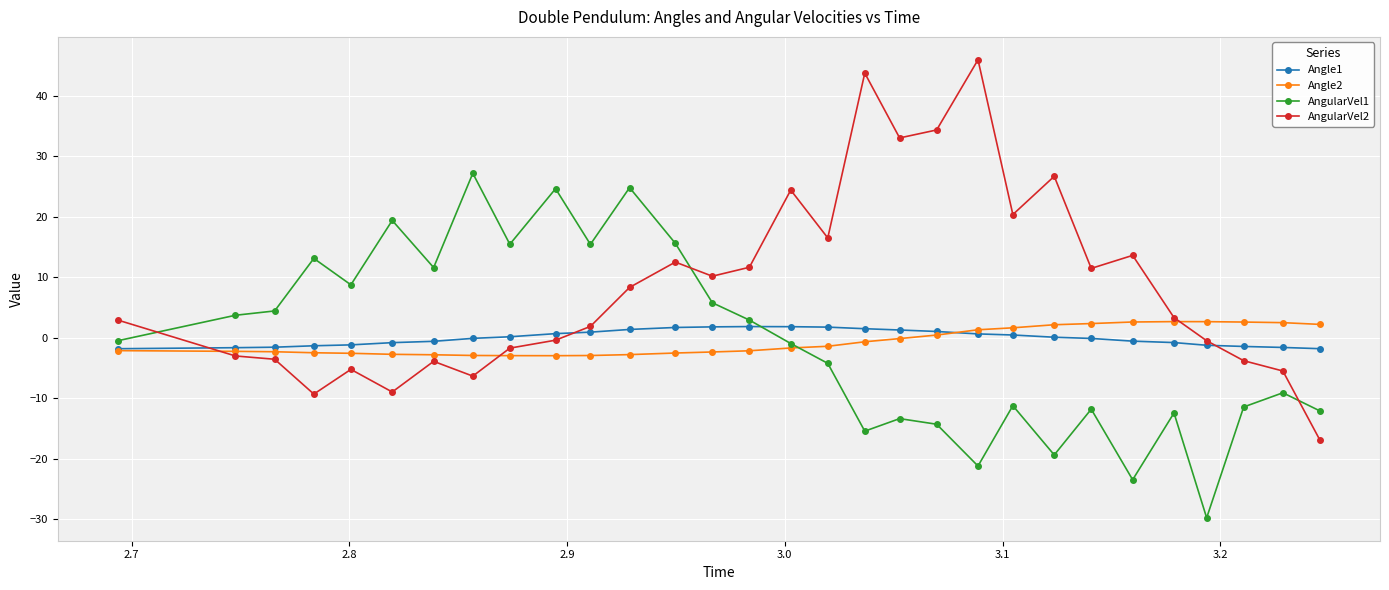

How many interior local valleys does the AngularVel1 series have?

9